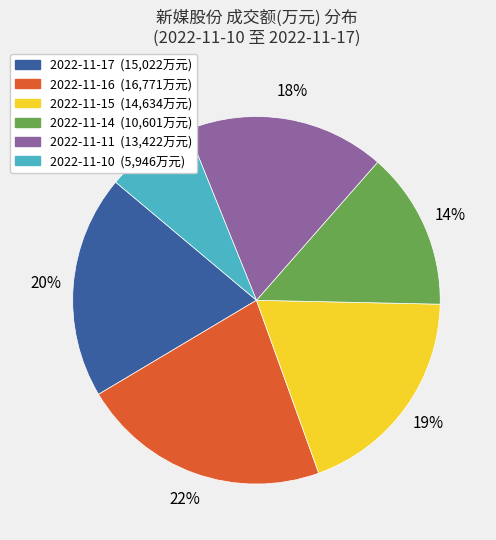

True or false: 2022-11-16 accounts for 22% of the total.

True